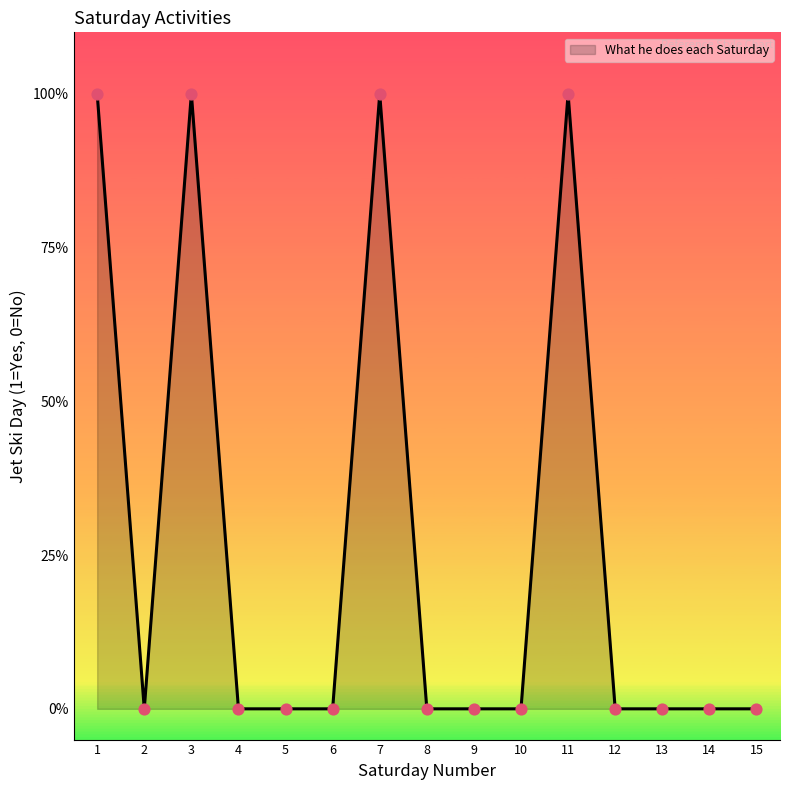

Which has a higher value, 3 or 2?

3